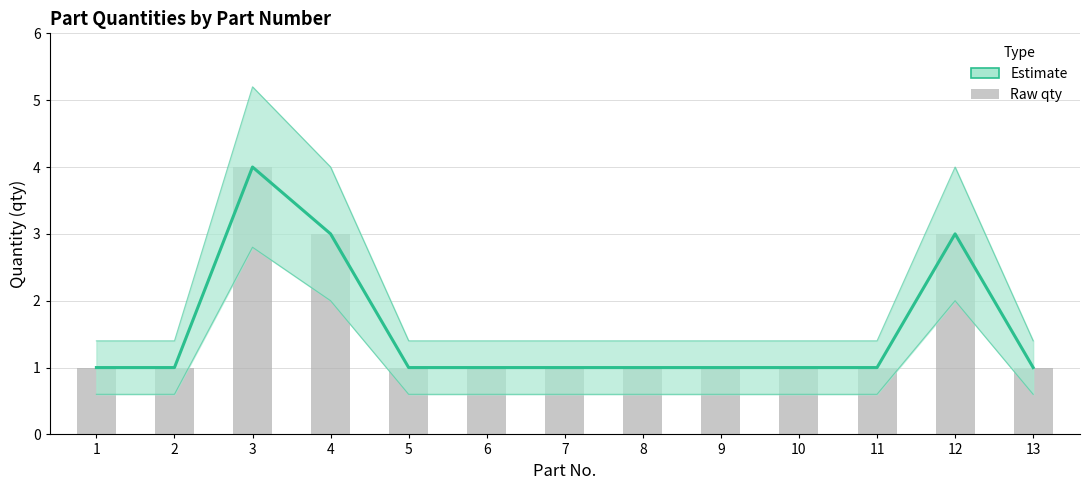

How many data points in Estimate are above 1?

3